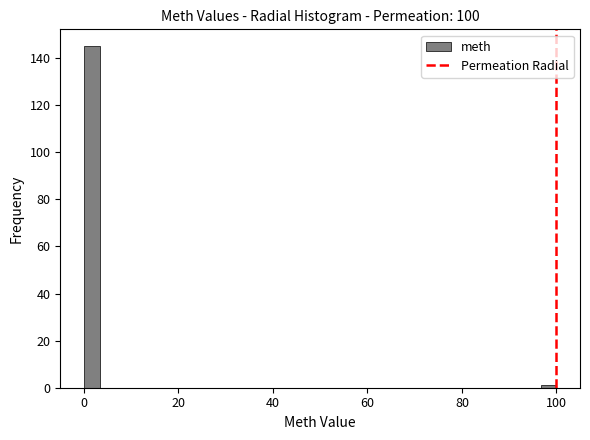

Read against the x-axis, roughly where is the centre of the tallest bar?

2